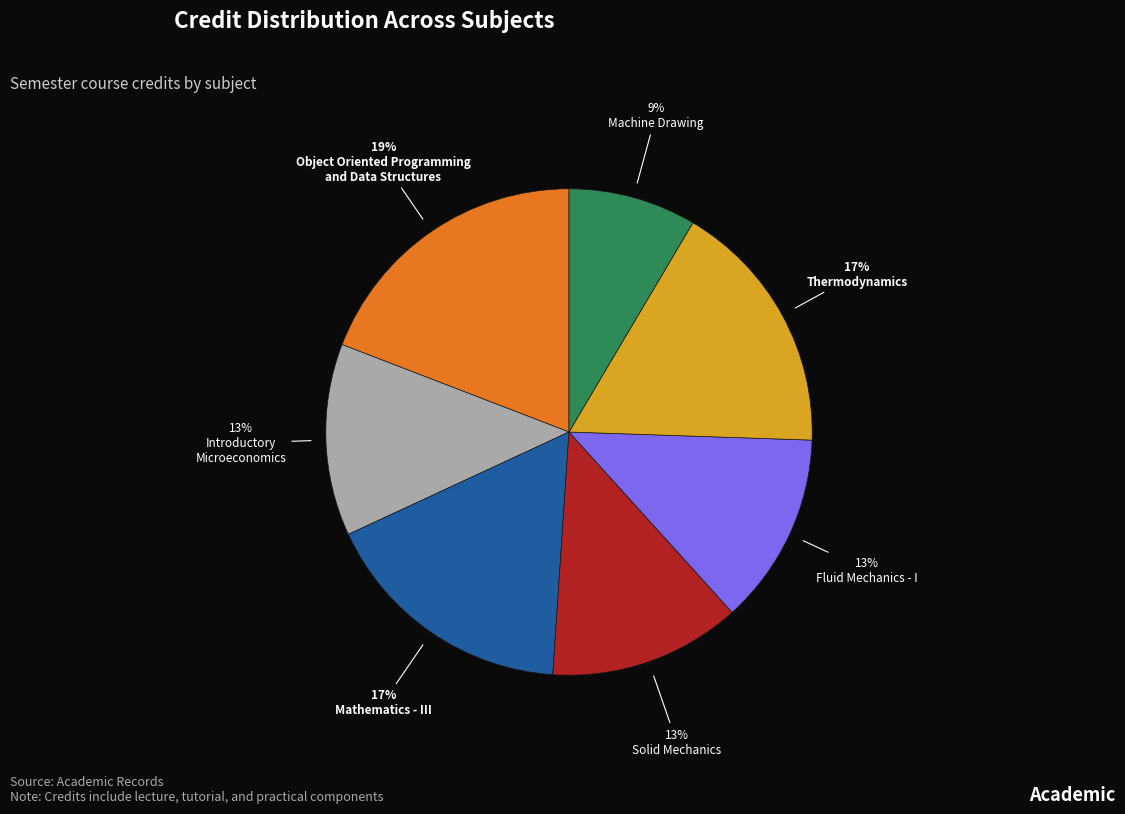

Is there a majority slice in this chart?

No